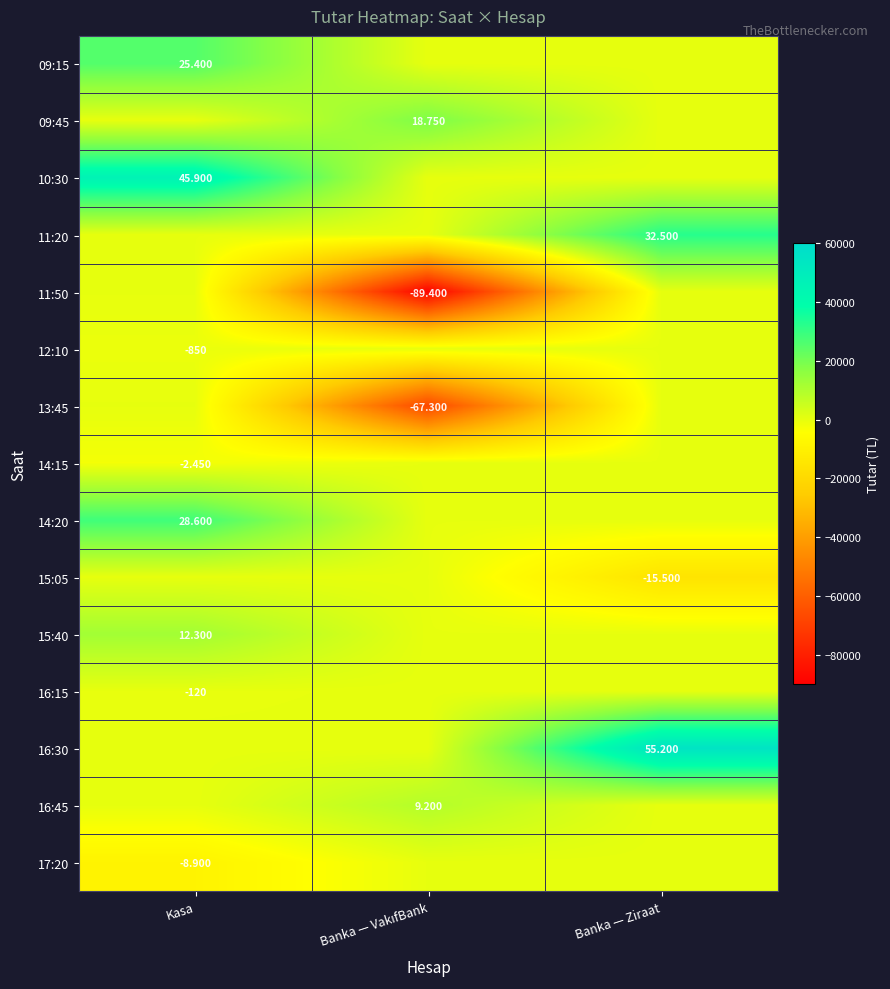

Between Banka — VakıfBank and Banka — Ziraat, which series saw the biggest shift?

11:50